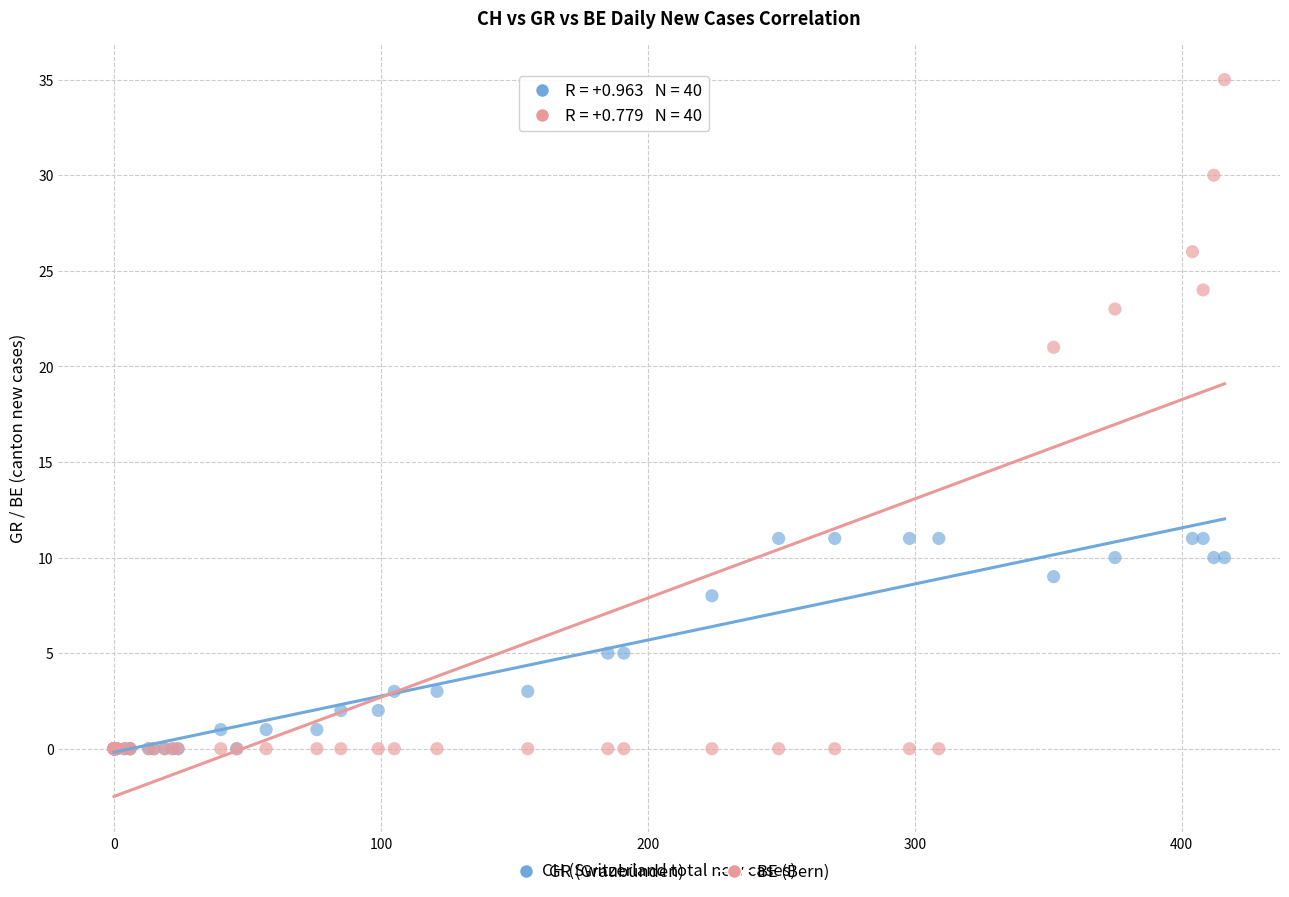

Which series reaches the maximum Y coordinate?

BE (Bern)